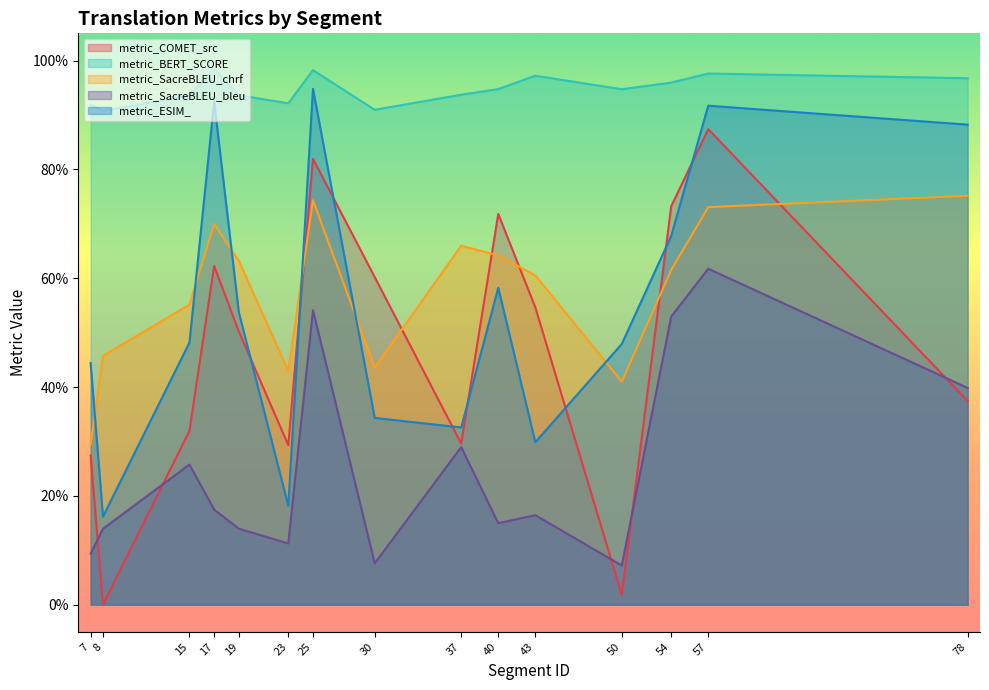

What is the total value across all series at 78?

3.4